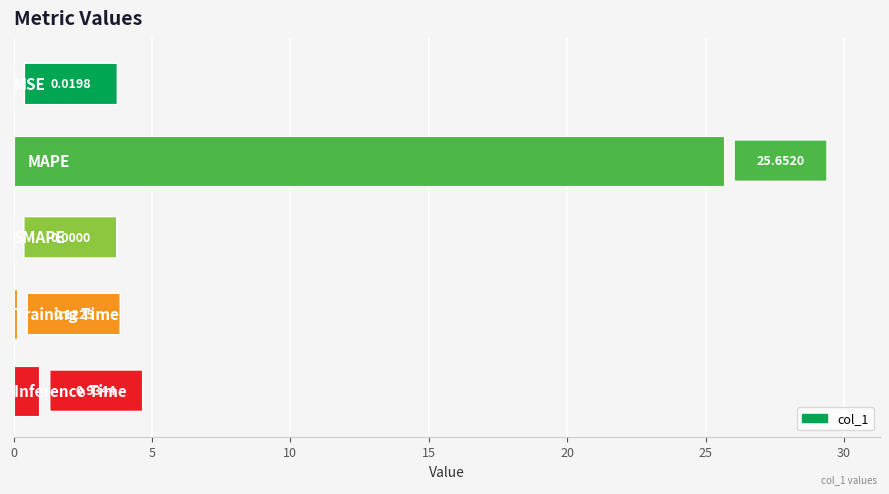

Count the number of values greater than 0.

4